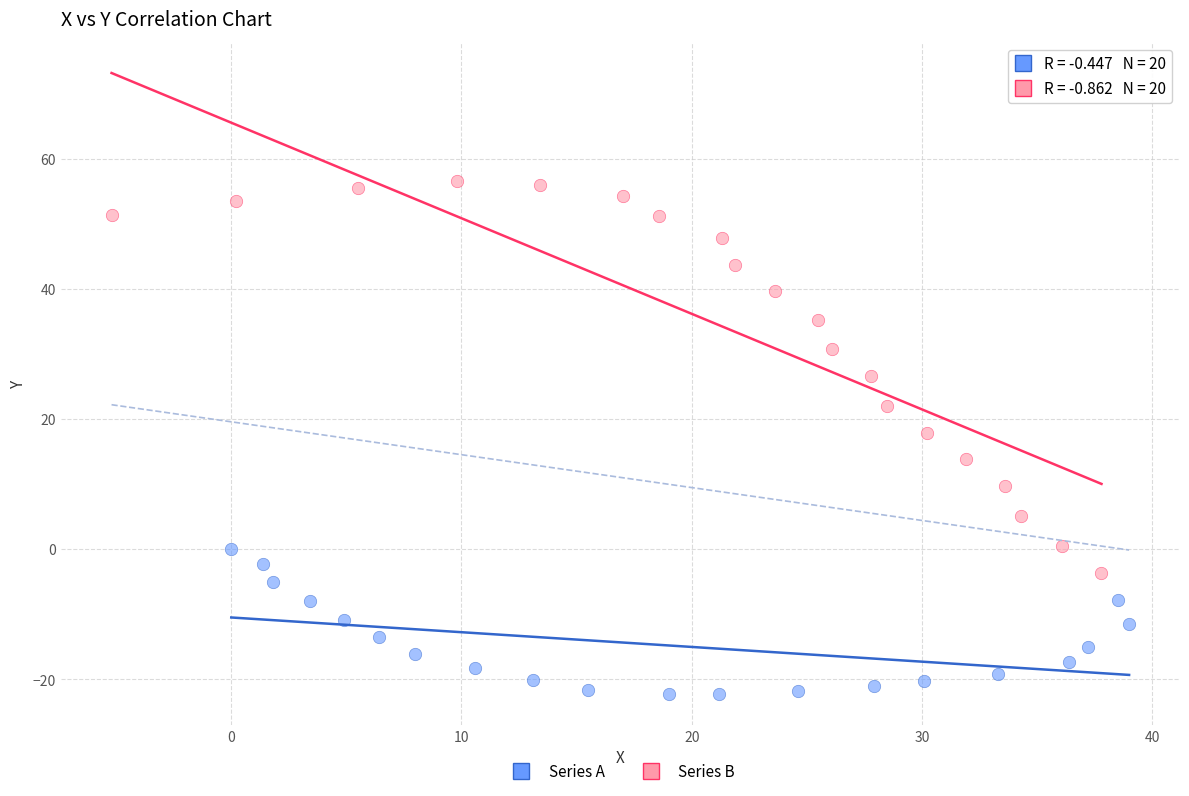

Which series has the largest Y range (max minus min)?

Series B